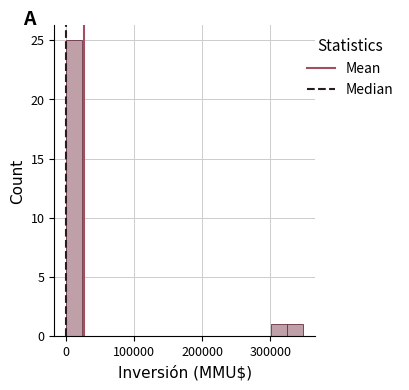

Around what value on the x-axis is the tallest bar? Give the approximate position of its centre, as read against the axis.

10000